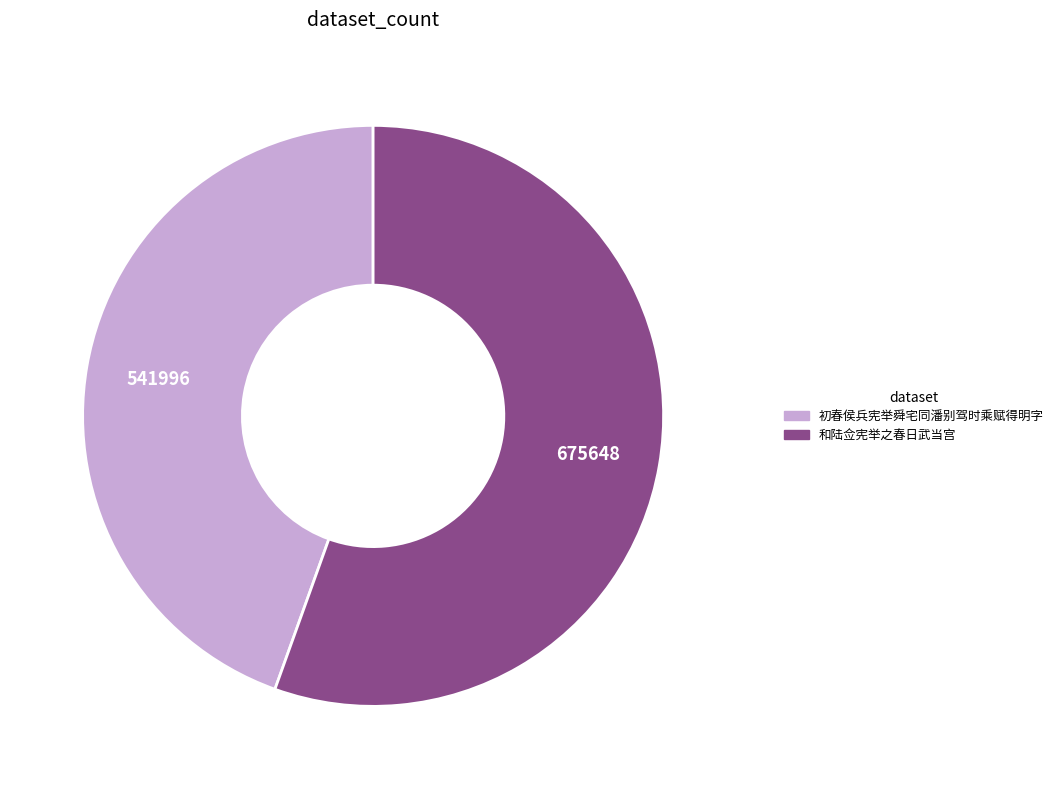

How many slices are in this pie chart?

2